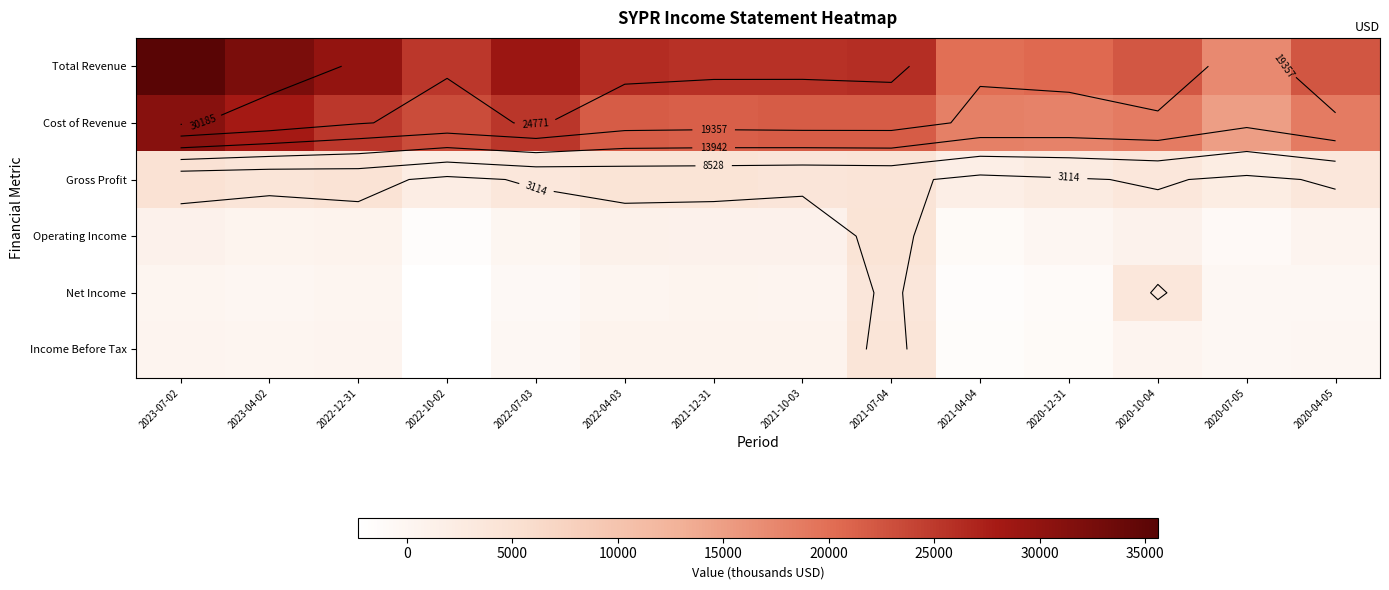

The Total Revenue series shows 6887 at 2021-07-04. True or false?

False